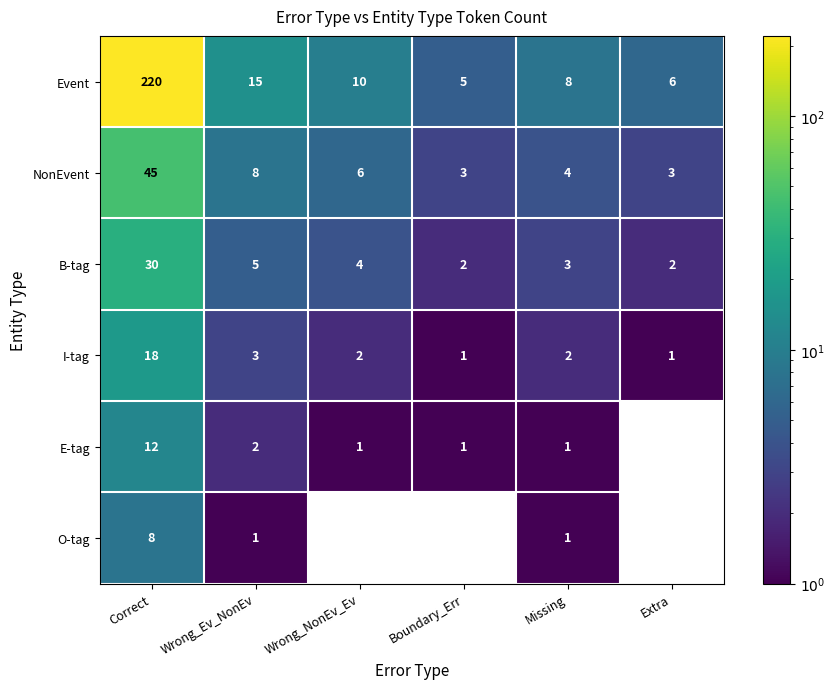

Is it true that B-tag equals 42 at Correct?

False